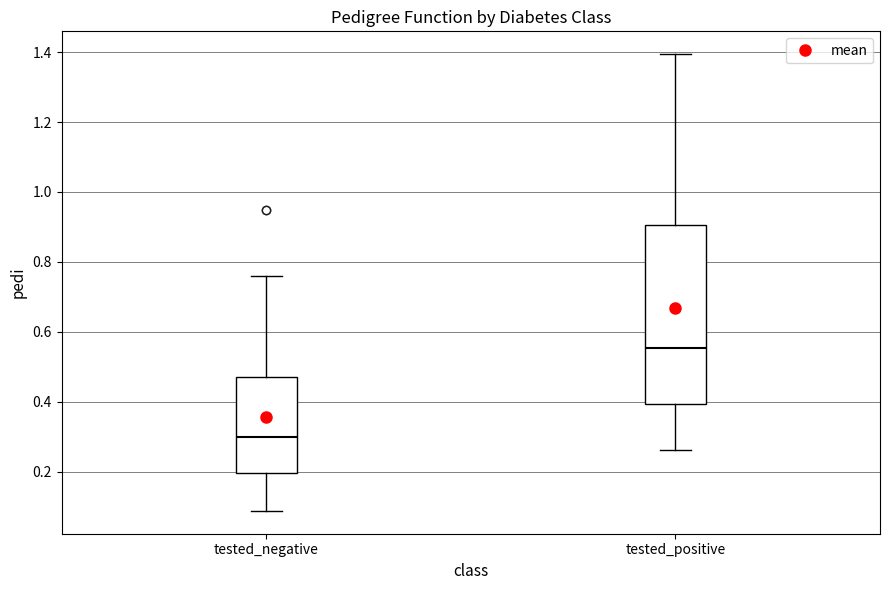

Where is the lower edge of the box for tested_negative on the y-axis? The values are not printed on the chart, so give them approximately, as read against the axis.

0.20